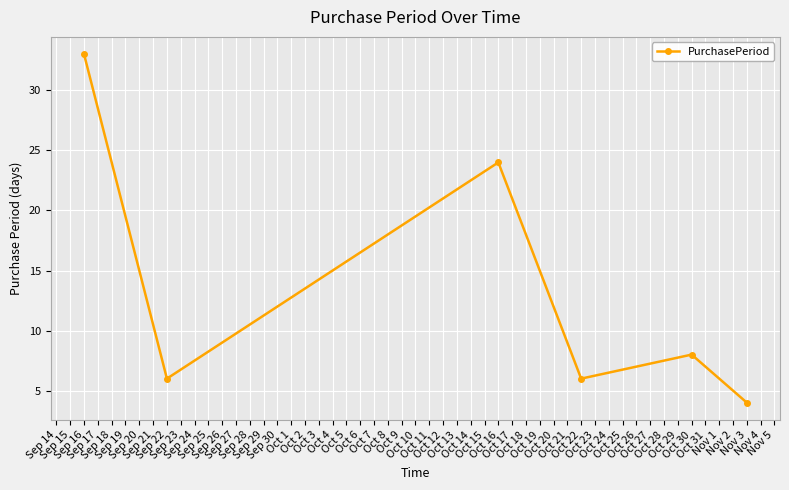

What is the average value?

14